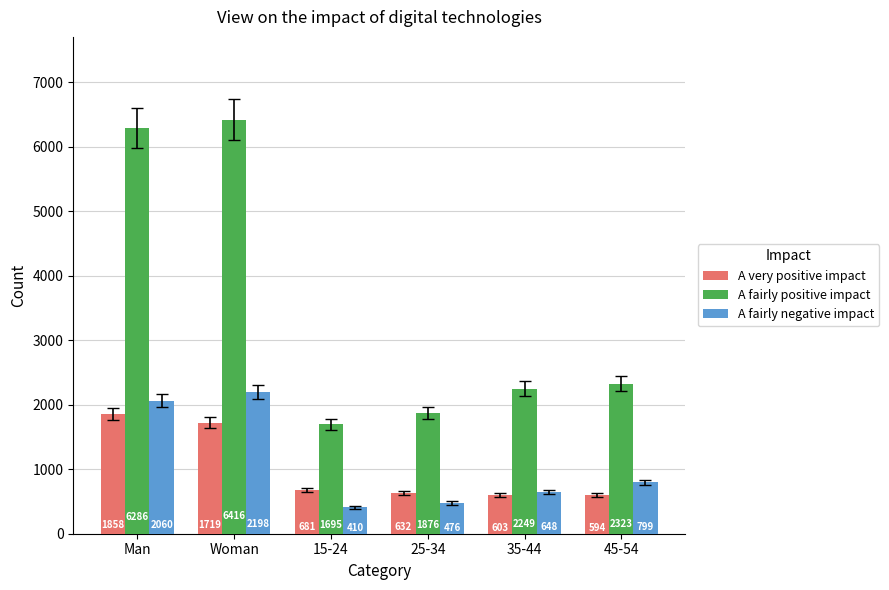

At which category is the sum across all series the highest?

Woman